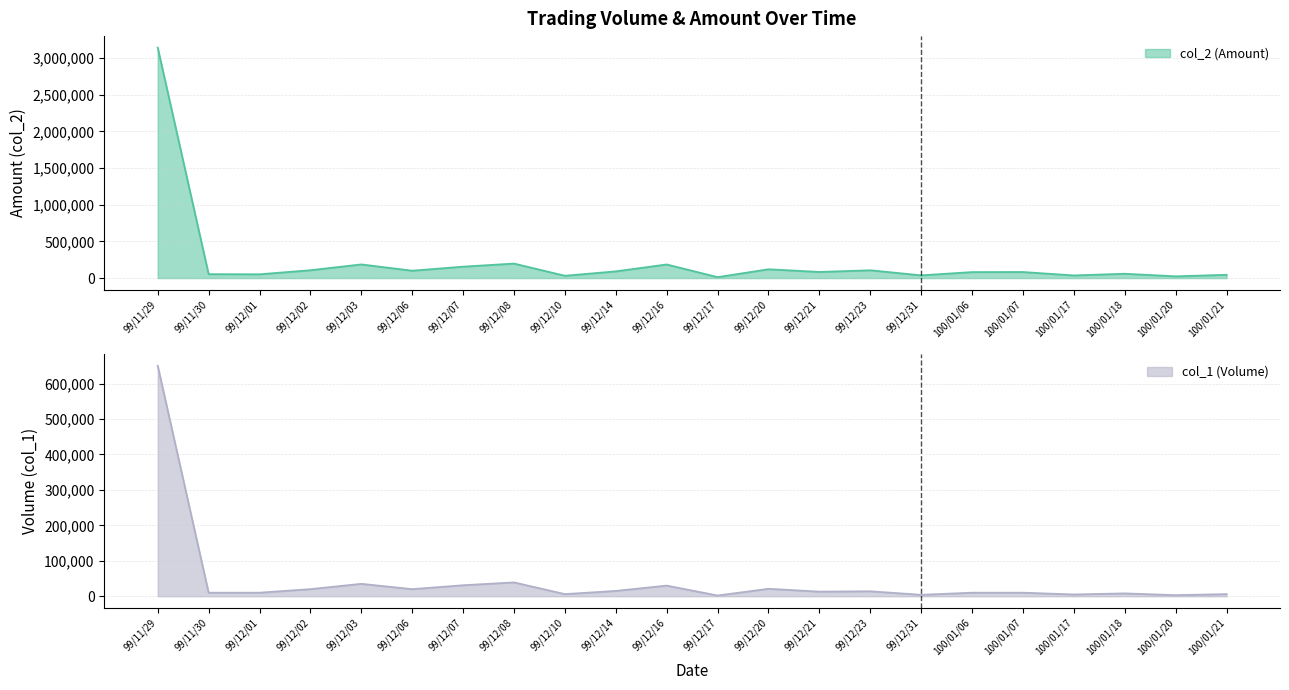

The col_1 (Volume) series shows 2000 at 99/12/17. True or false?

True